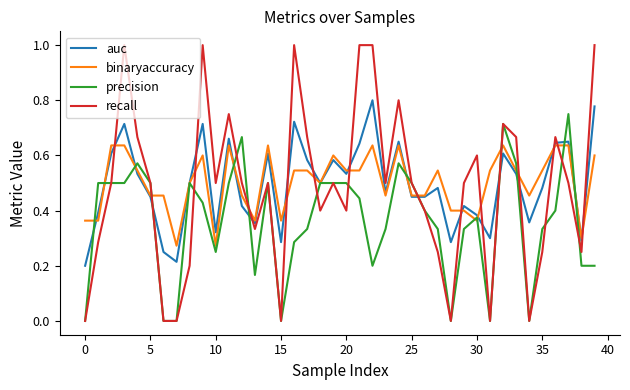

After their last crossing, which series has the higher values: recall or binaryaccuracy?

recall